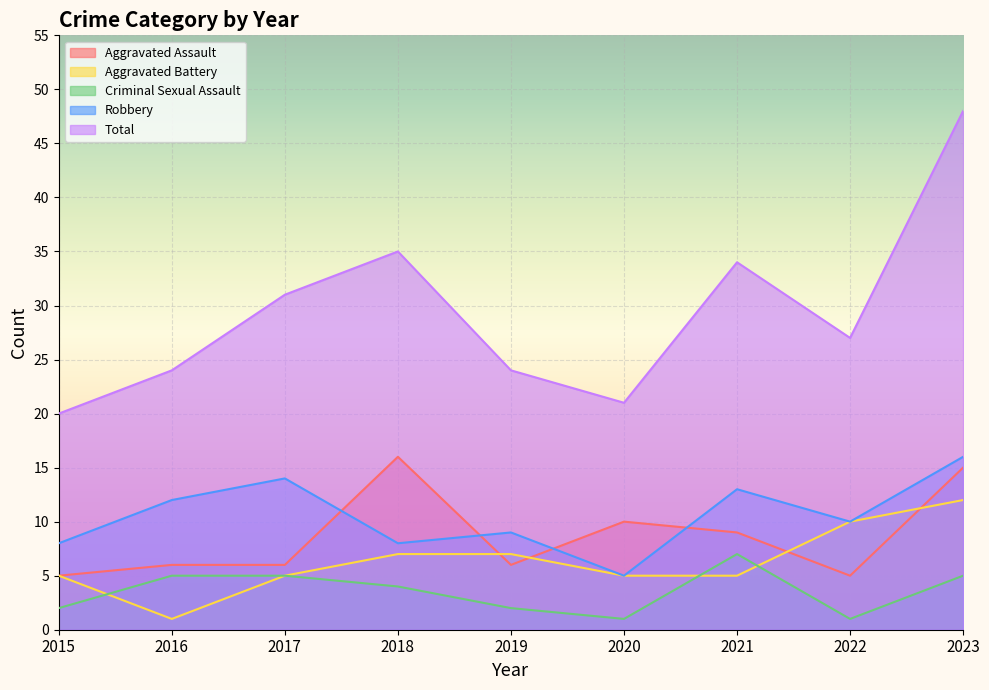

What is the sum of all Aggravated Assault values?

78